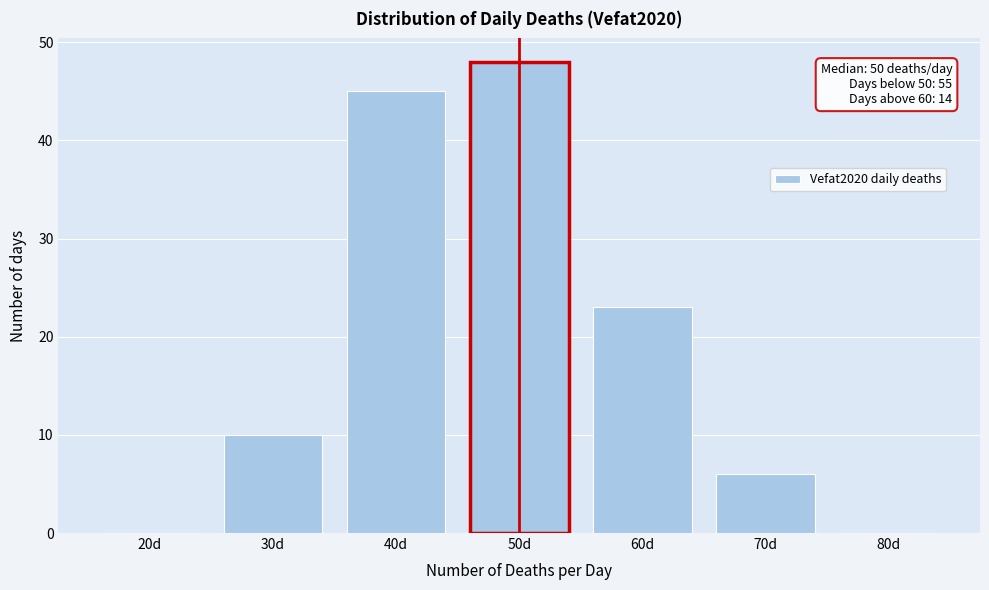

Reading left to right, extract all data points from this chart.

20d=0	30d=10	40d=45	50d=48	60d=23	70d=6	80d=0